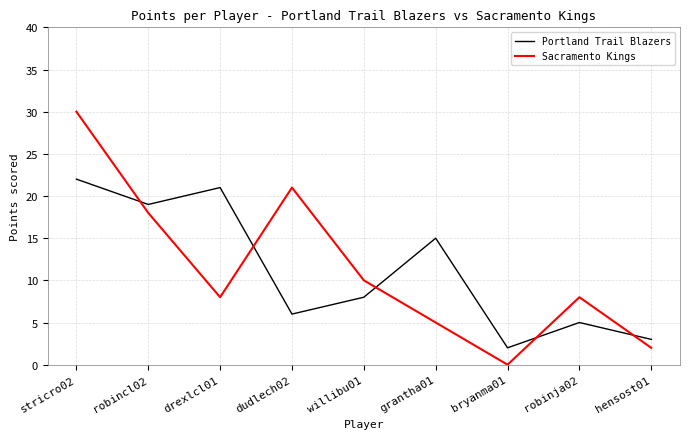

Is it true that Portland Trail Blazers equals 8 at willibu01?

True